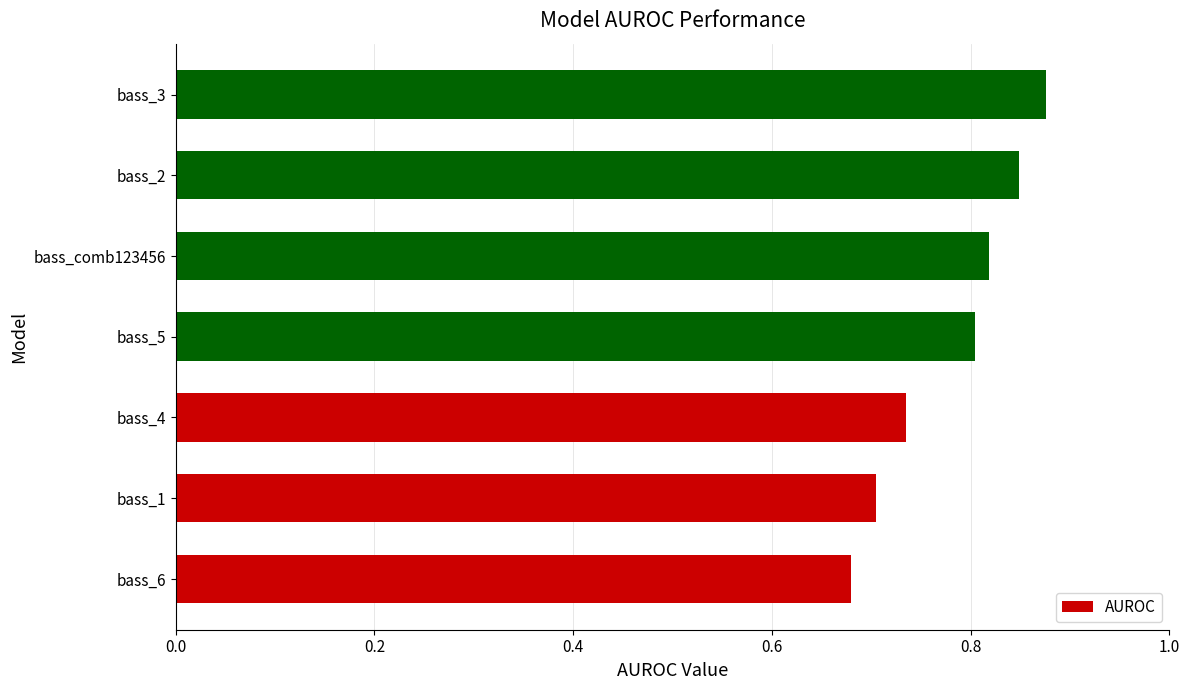

Between bass_6 and bass_comb123456, which is larger?

bass_comb123456